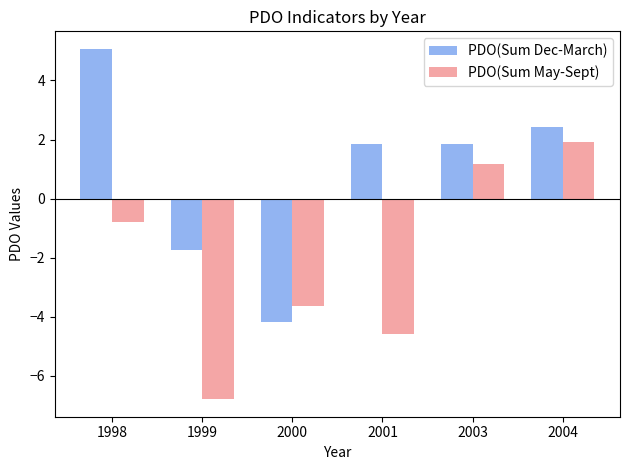

What is the approximate value of PDO(Sum Dec-March) at 2000?

-4.2